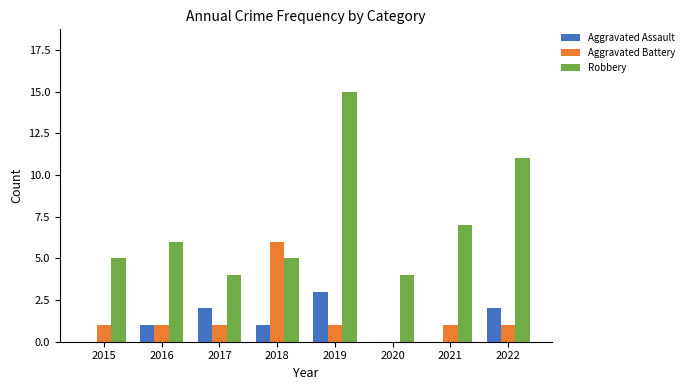

At which category is the sum across all series the highest?

2019